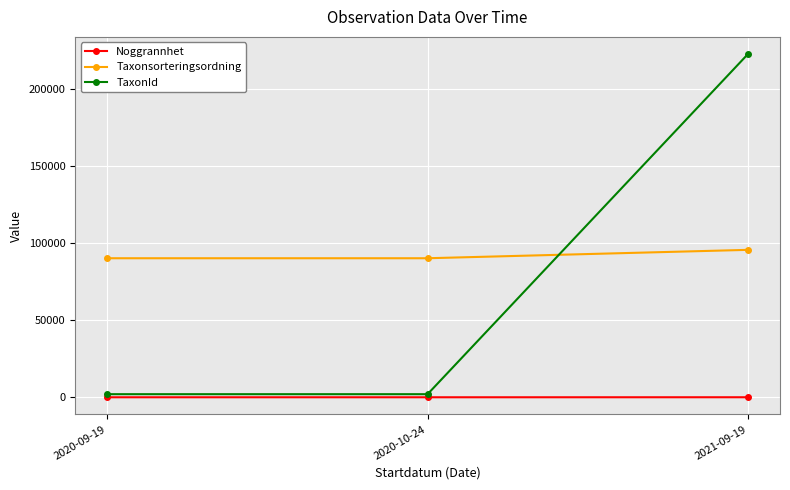

The value of TaxonId at 2020-10-24 is 2014. True or false?

True